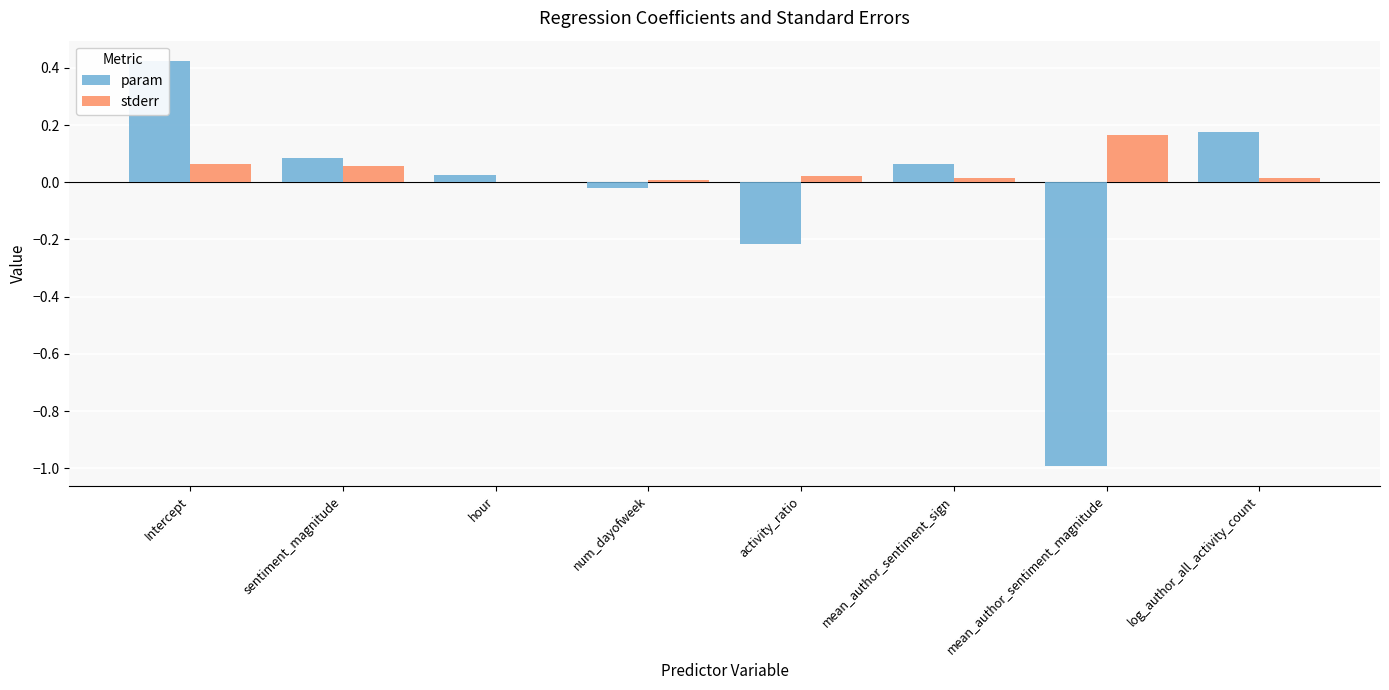

Are the bars horizontal?

No